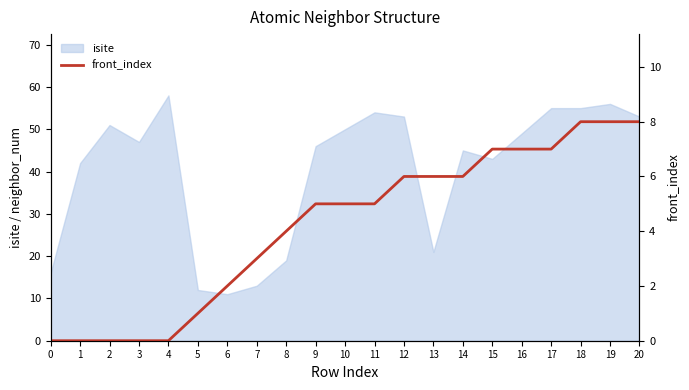

How many data points are above 5?

9